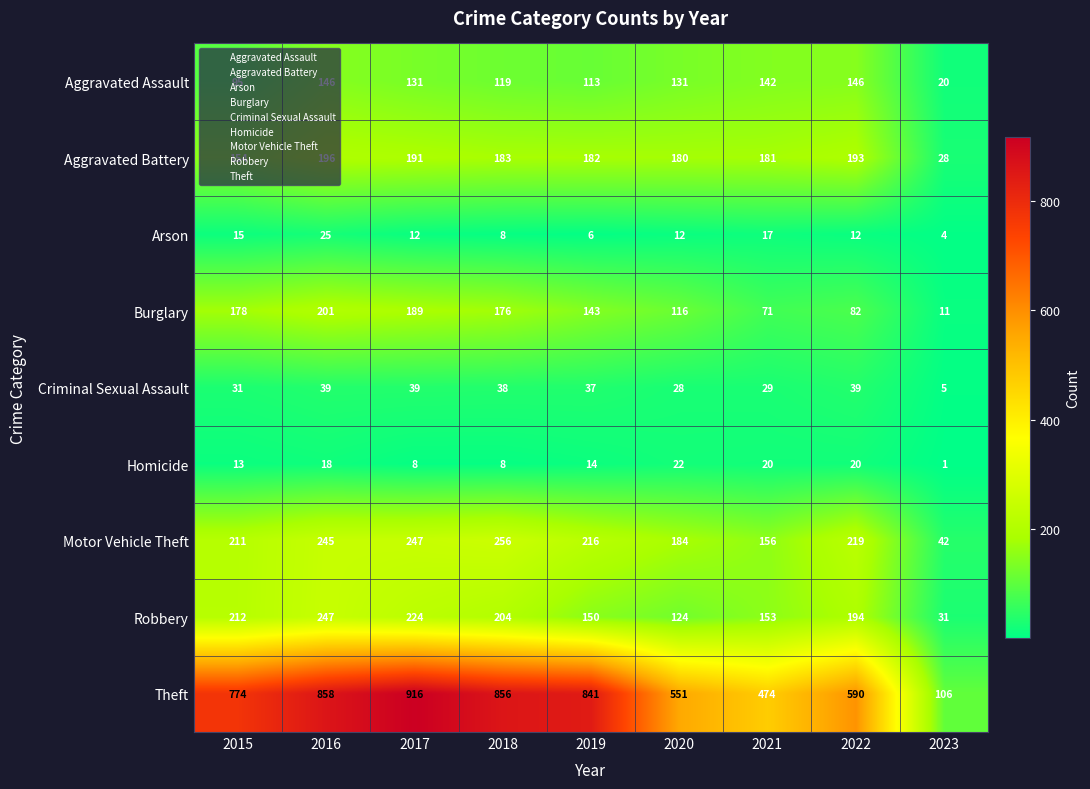

What is the spread (max minus min) of values at 2017?

908